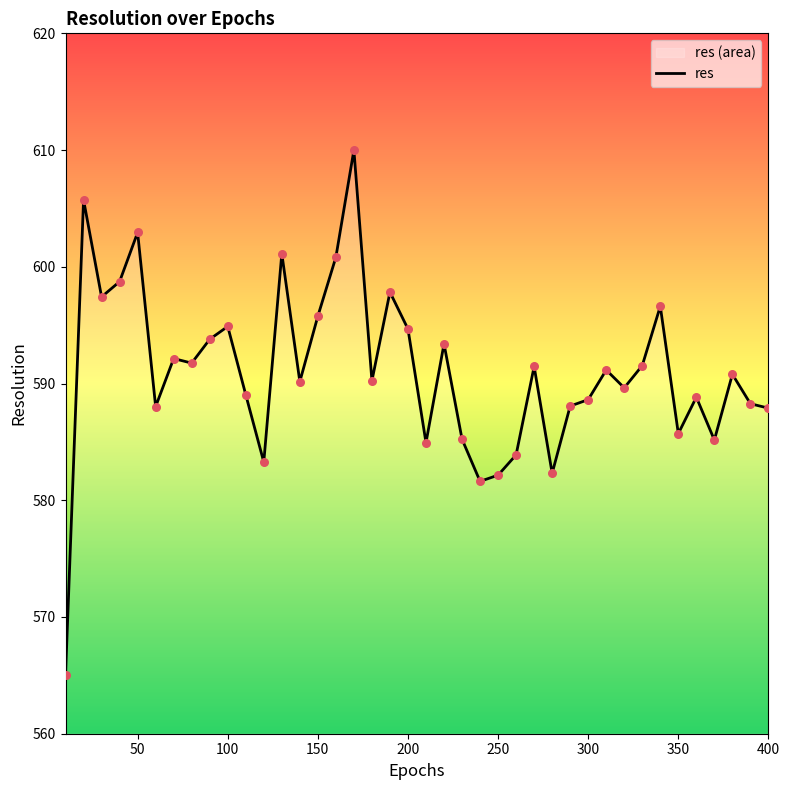

What is the difference between the maximum and minimum values?

45.0